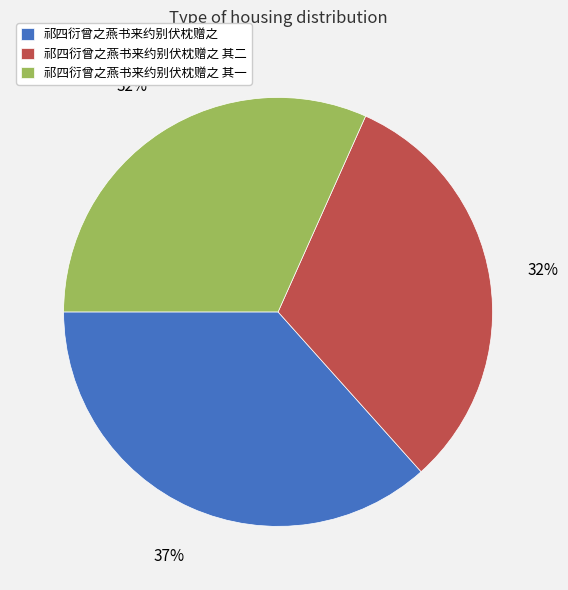

To the nearest percent, what portion does 祁四衍曾之燕书来约别伏枕赠之 其一 represent?

32%